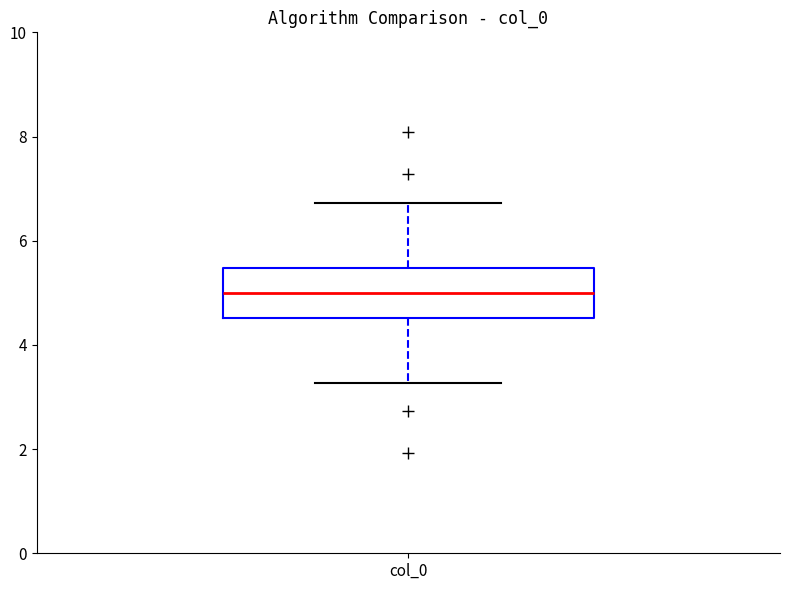

Where is the upper edge of the box for col_0 on the y-axis? The values are not printed on the chart, so give them approximately, as read against the axis.

5.4